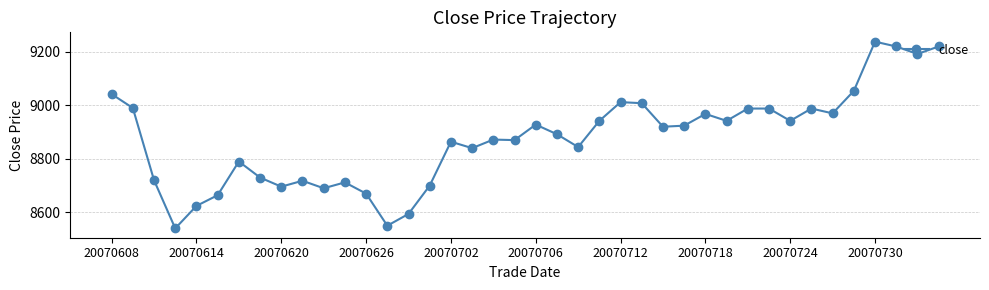

How many data points are less than 8920?

20